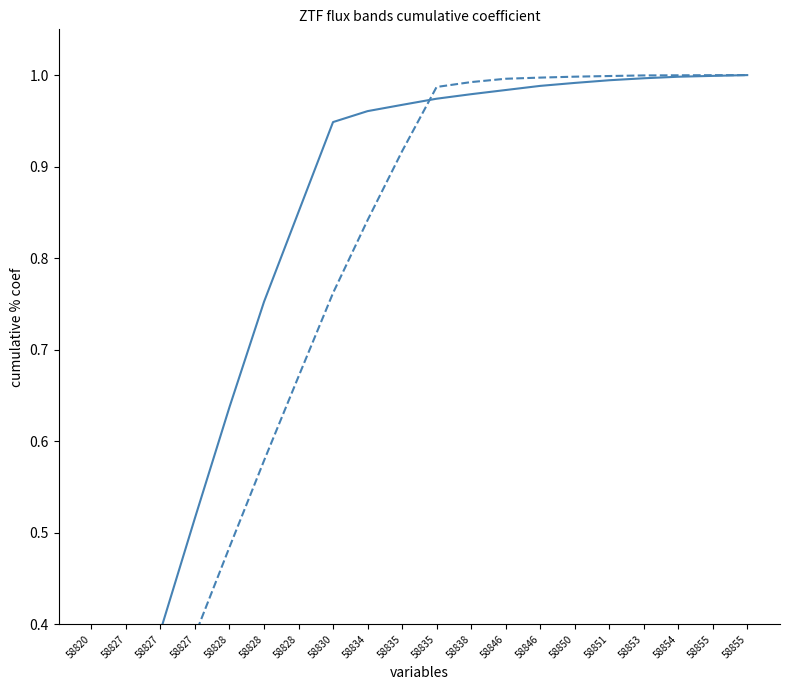

Where do ztfr and ztfg first cross each other?

58835 and 58835